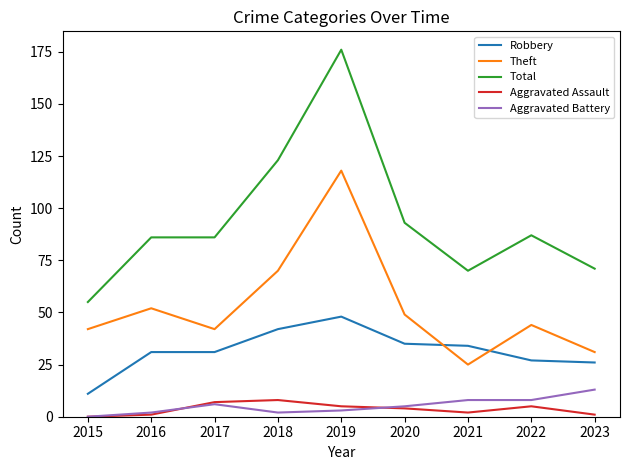

At how many categories does at least one series exceed 150?

1